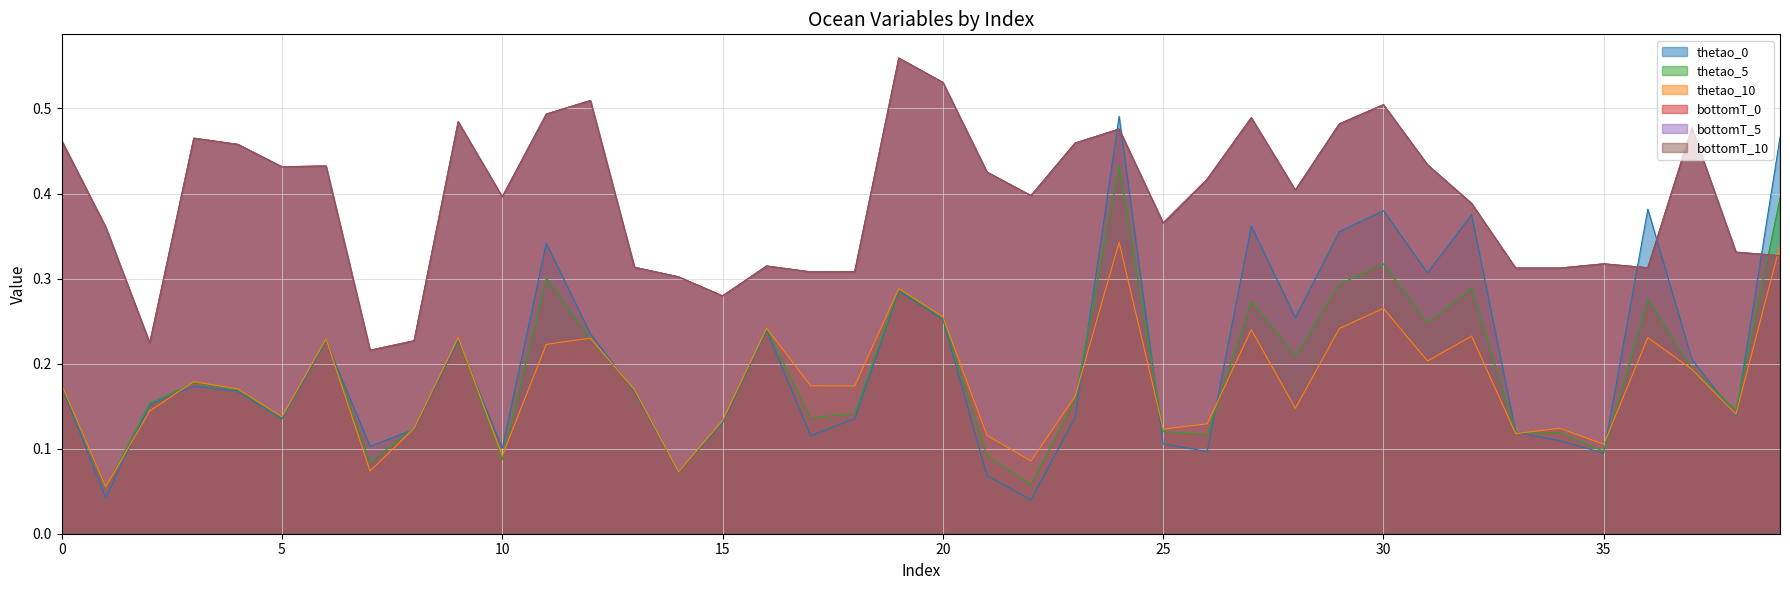

What is the sum of the bottomT_10 values at 29 and 1?

0.8